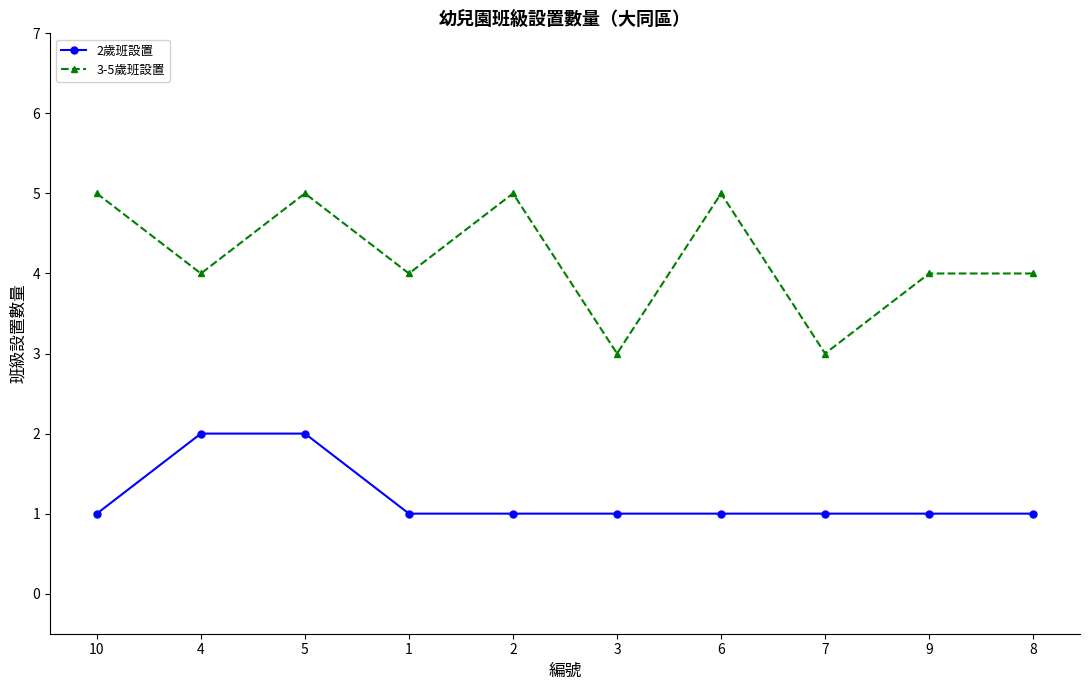

The 3-5歲班設置 series shows 8 at 2. True or false?

False